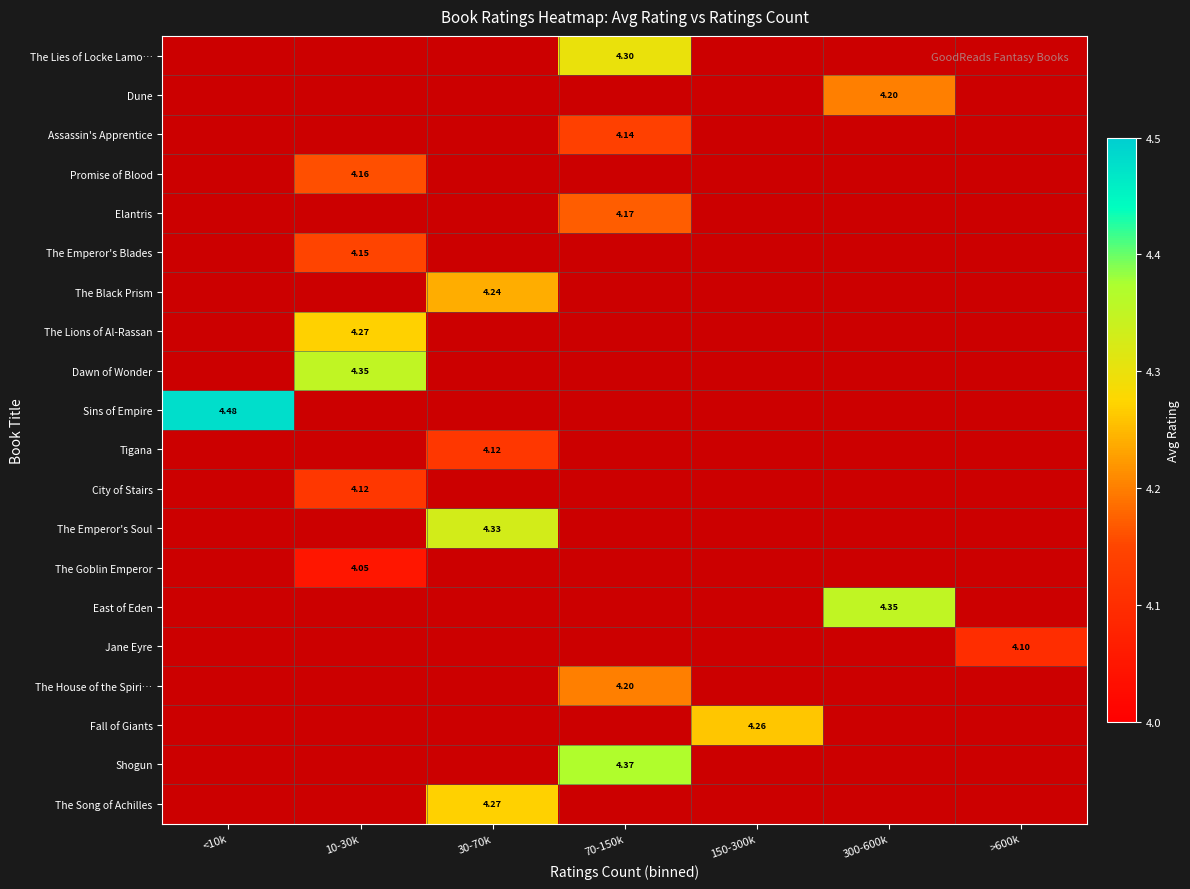

How many distinct data groups are displayed?

20